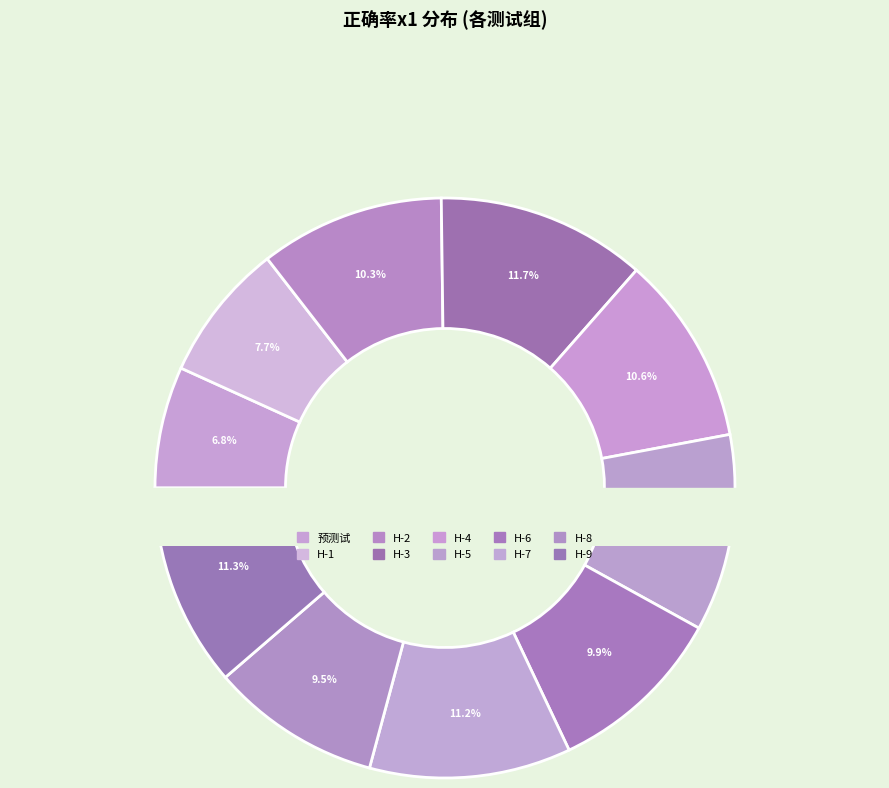

Which category has the smallest portion of the pie?

预测试